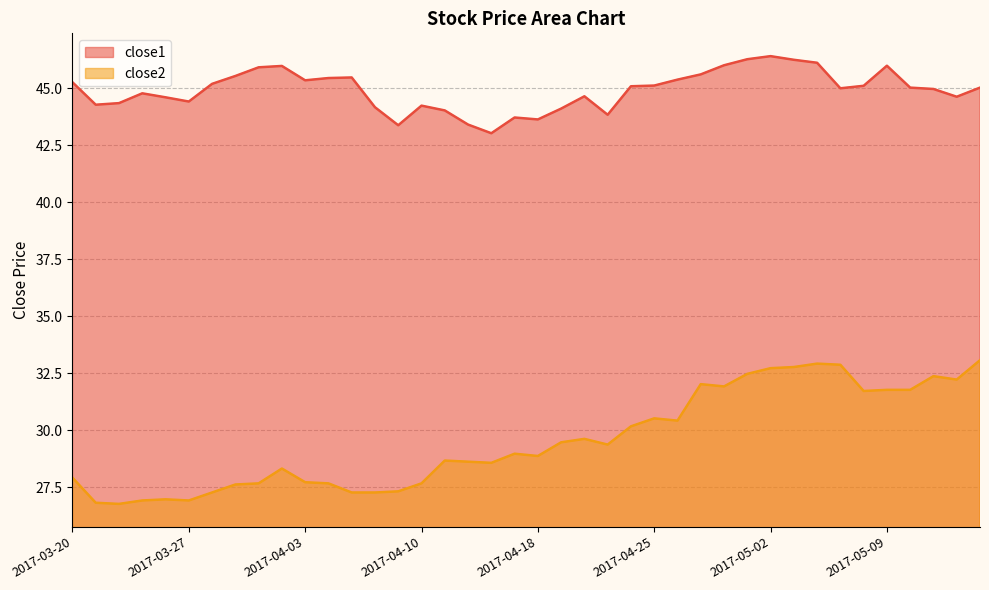

What is the total value across all series at 2017-05-05?

77.9